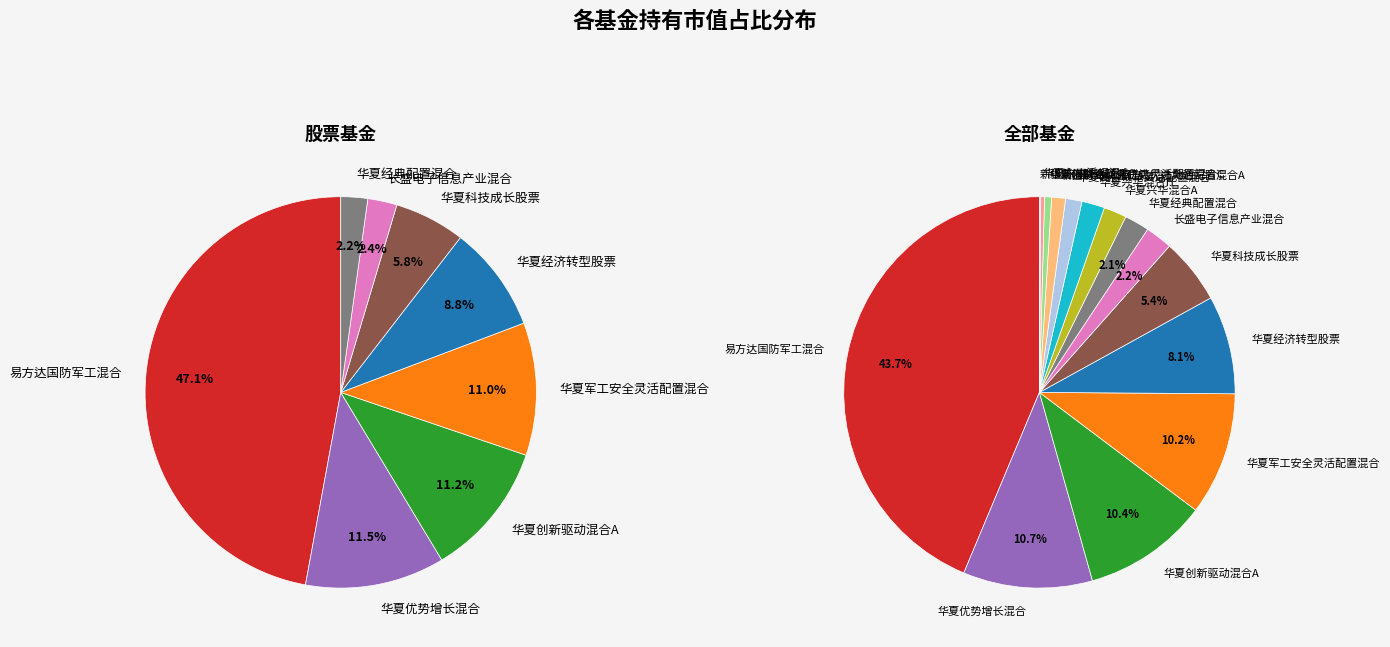

To the nearest percent, what portion does 易方达国防军工混合 represent?

44%